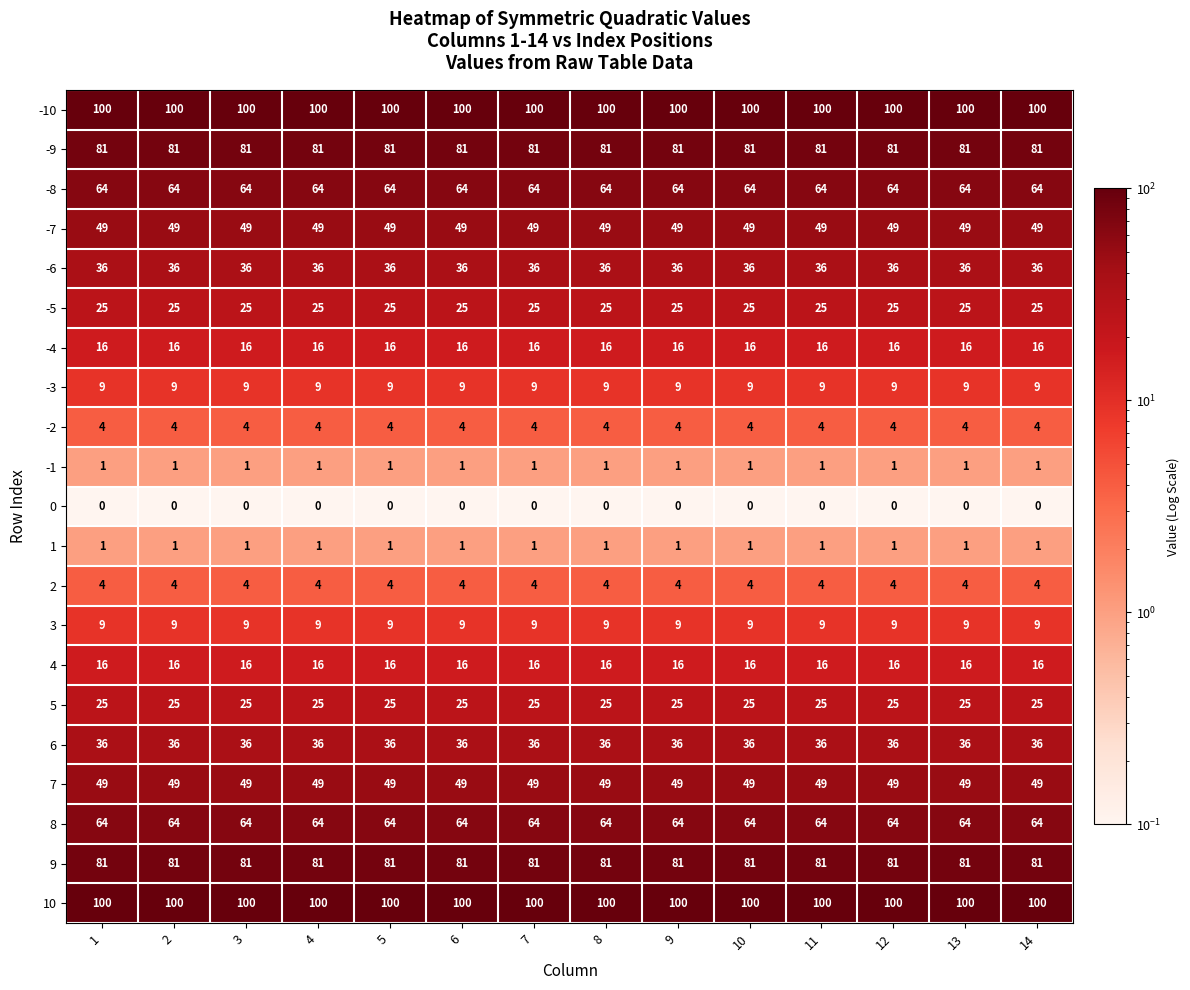

Is the value of 9 at 11 greater than the value of 5 at 12?

Yes